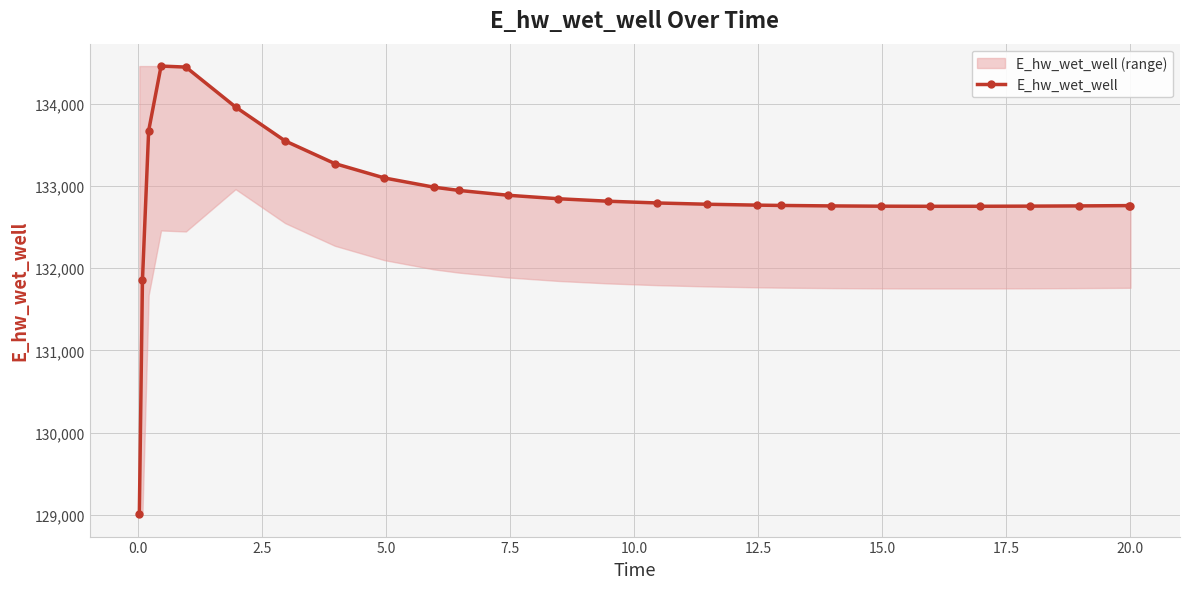

How many values in the E_hw_wet_well series are below 132793?

13